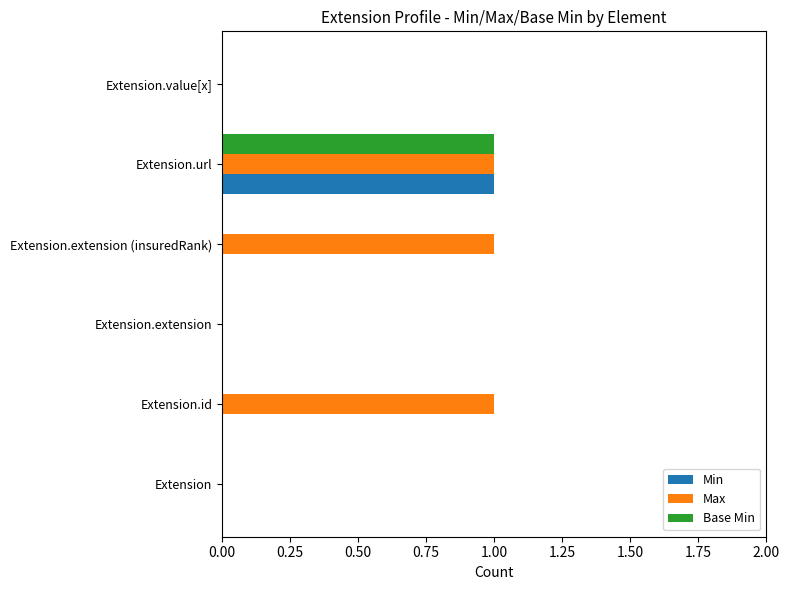

Between Extension.id and Extension.extension, which series saw the biggest shift?

Max